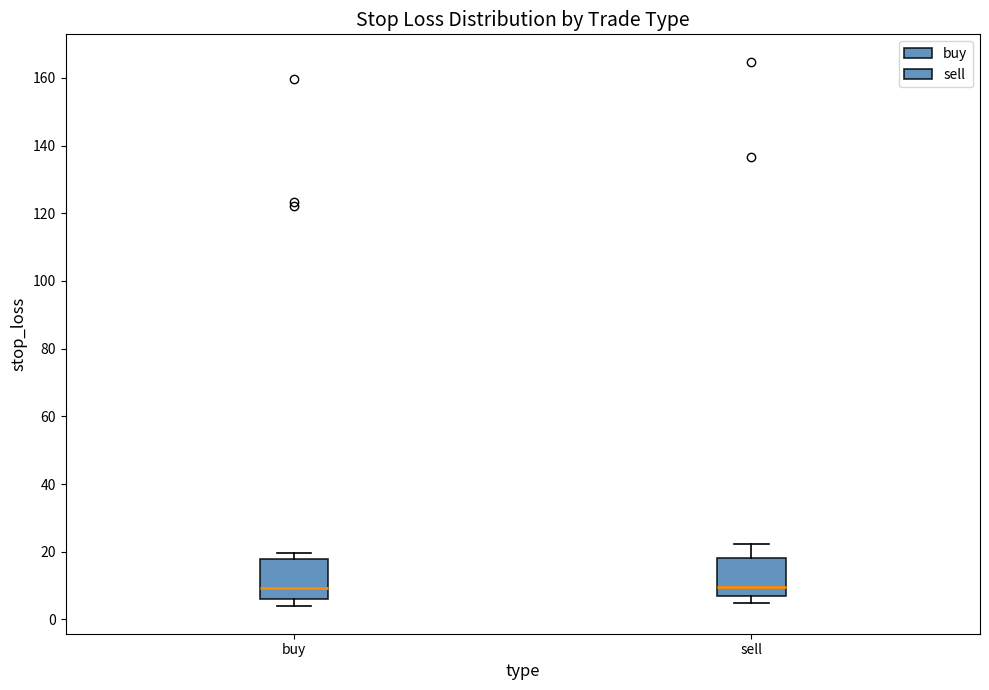

Reading left to right, read every box against the y-axis: the position of its median line, the range the box covers, and the ends of its whiskers. The values are not printed on the chart, so give them approximately, as read against the axis.

buy: median 10, box 6 to 18, whiskers 4 to 20
sell: median 10, box 6 to 18, whiskers 4 to 22